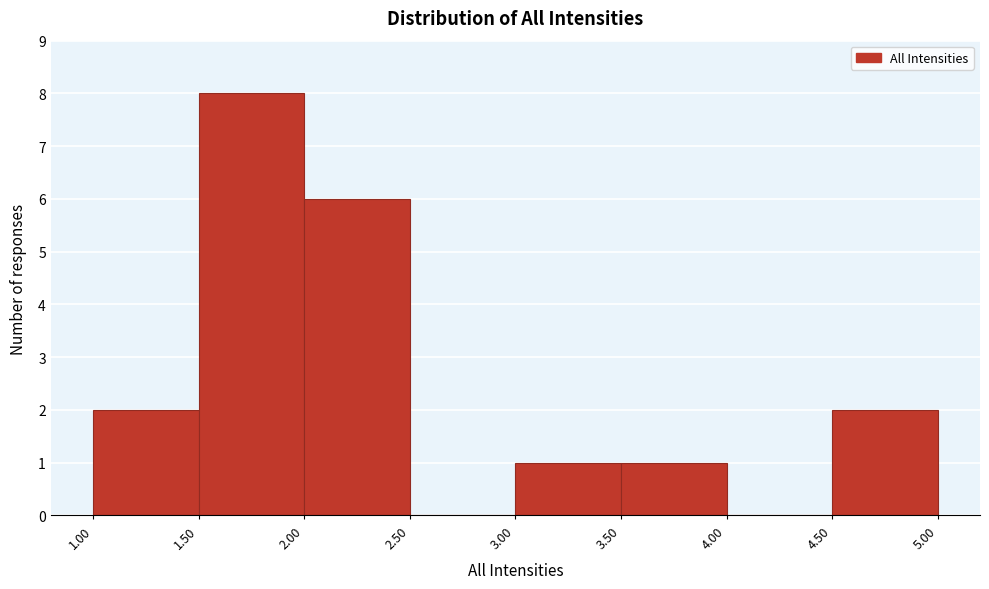

Reading left to right, transcribe this chart: for each bar, give the range it covers on the x-axis and its height. The values are not printed on the chart, so give them approximately, as read against the axis.

1.00 to 1.50: 2
1.50 to 2.00: 8
2.00 to 2.50: 6
2.50 to 3.00: 0
3.00 to 3.50: 1
3.50 to 4.00: 1
4.00 to 4.50: 0
4.50 to 5.00: 2